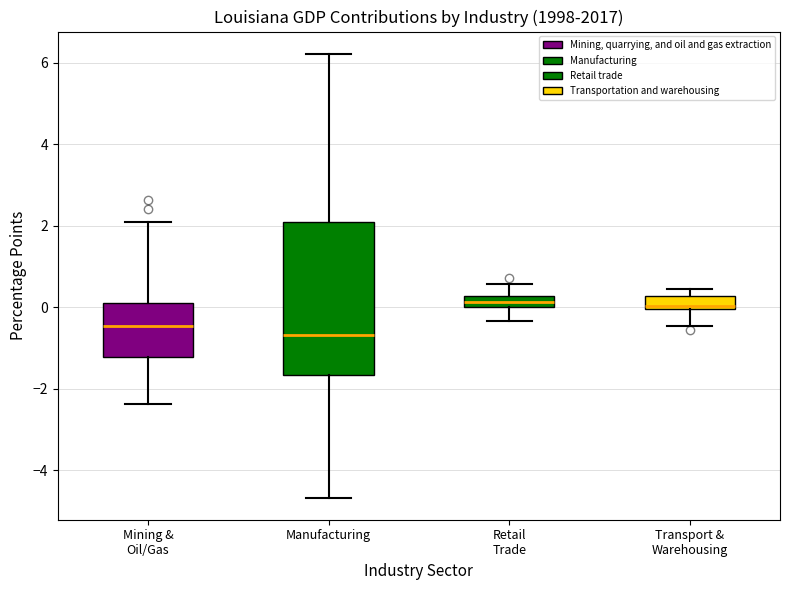

Which box is the tallest, from its lower edge to its upper edge?

Manufacturing